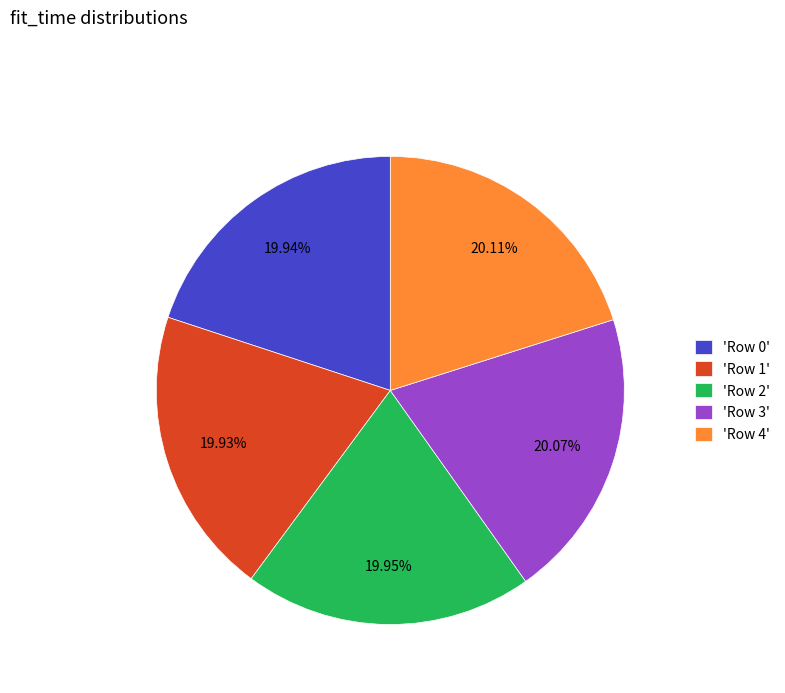

Combined, do 'Row 3' and 'Row 2' account for over 50%?

No